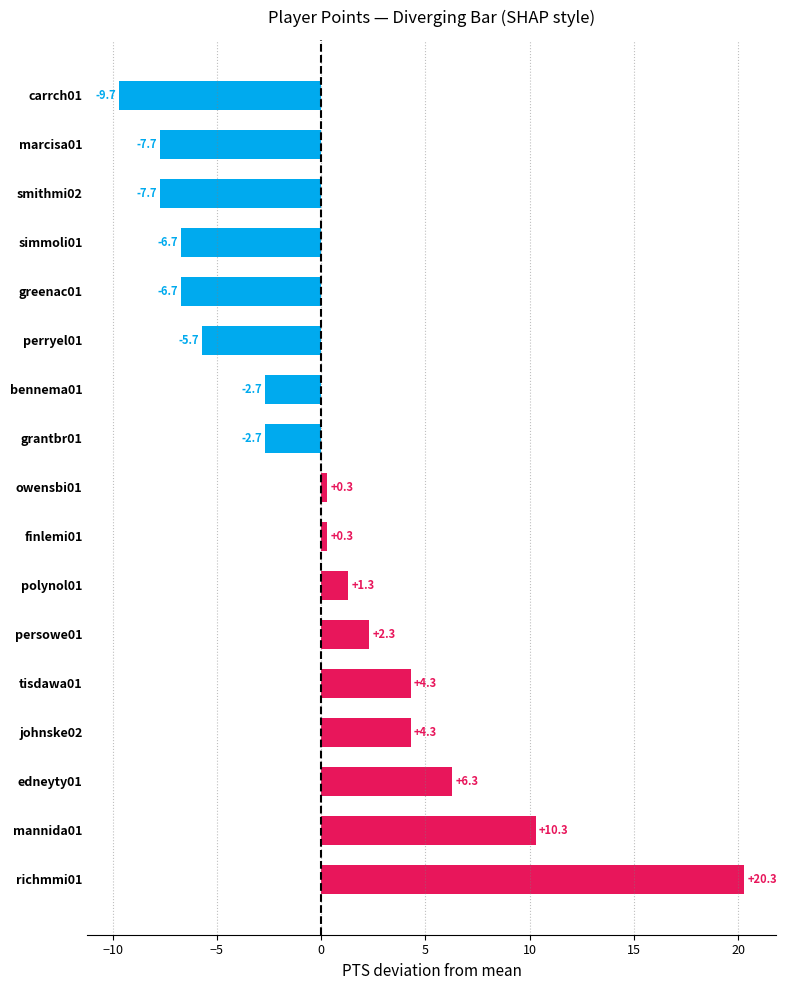

How many bars are there in total?

17